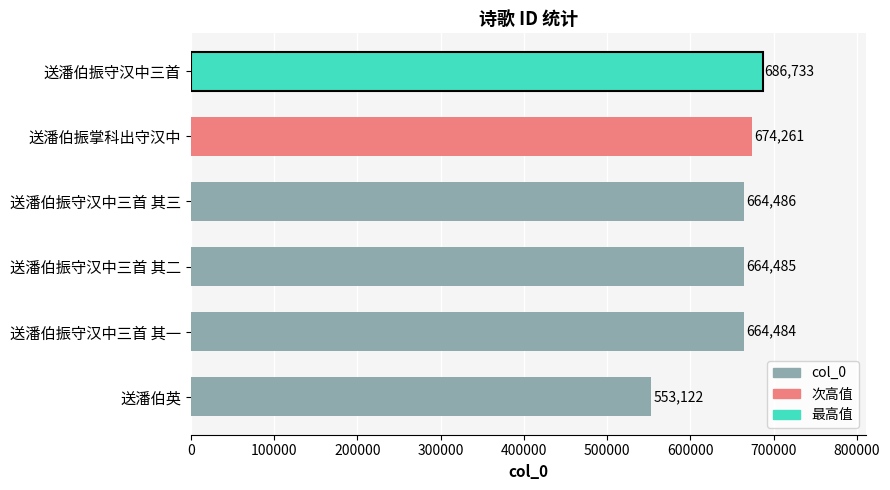

Is it true that the value at 送潘伯英 is 946437?

False